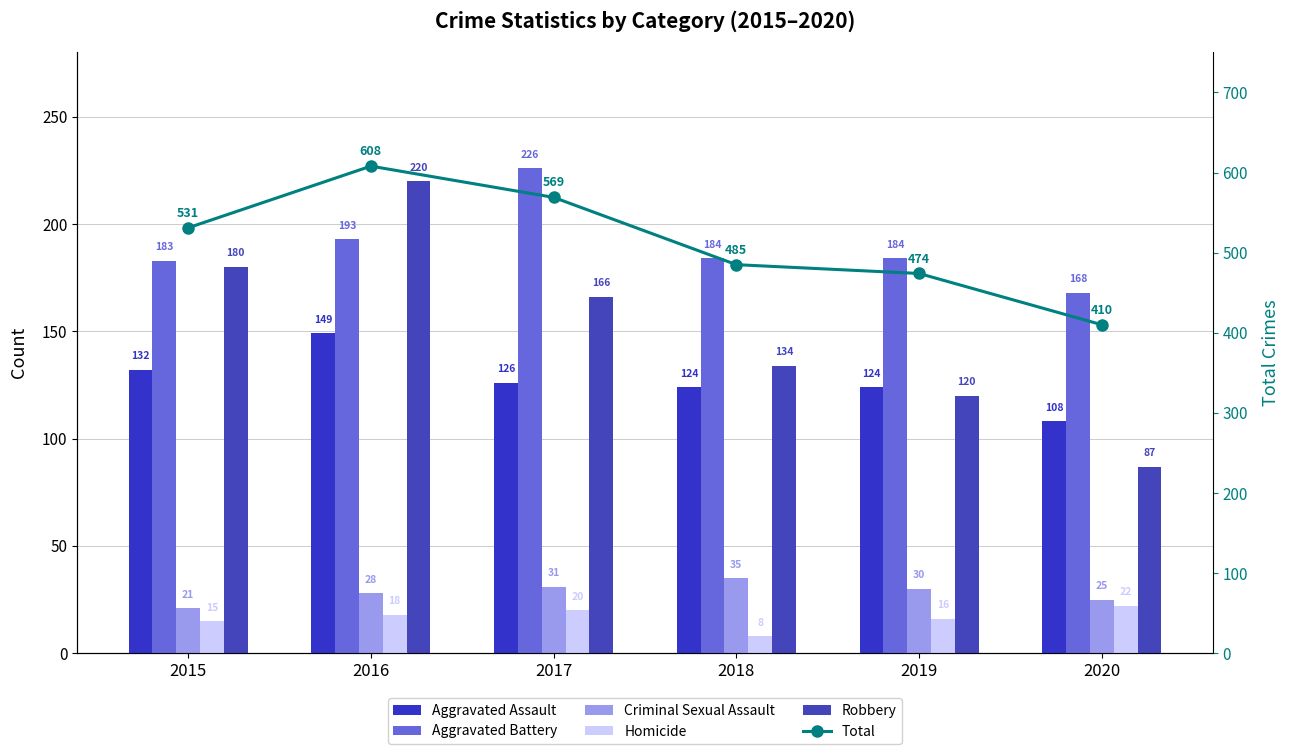

At which label is Robbery closest to 153?

2017